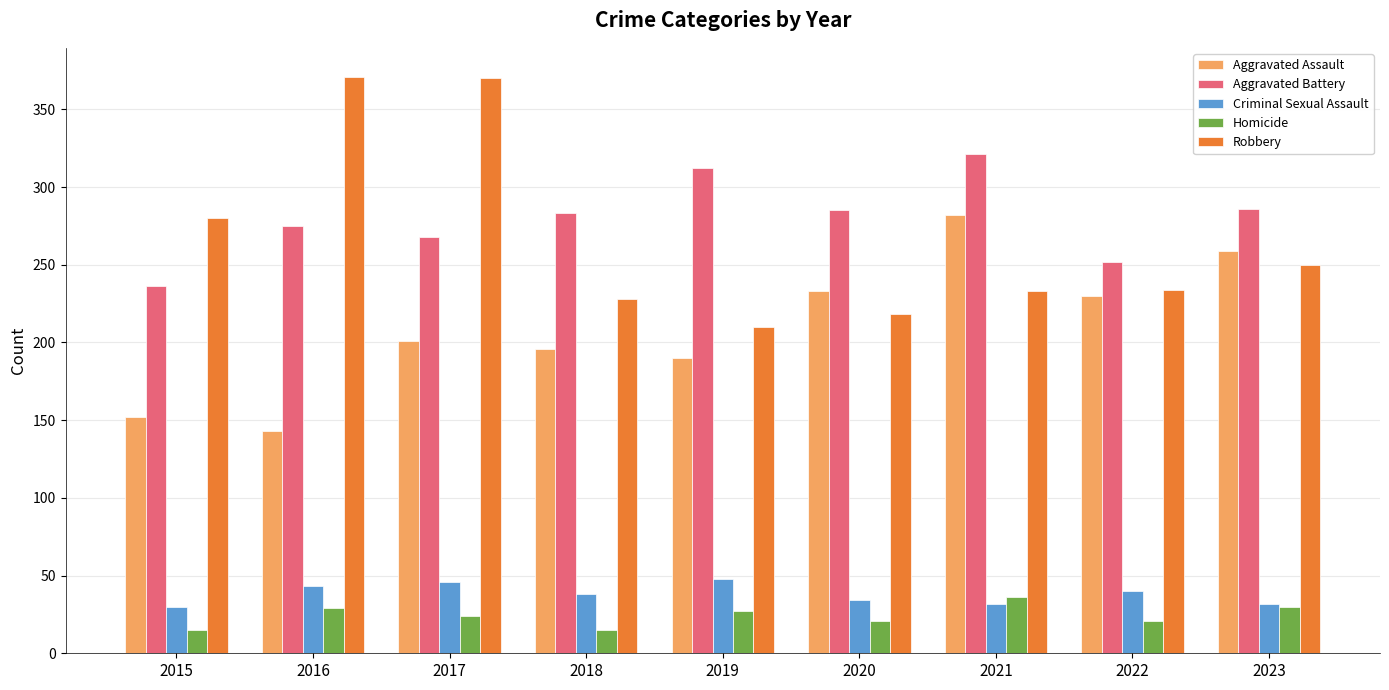

What is the difference between the maximum and minimum values in the Aggravated Assault series?

139